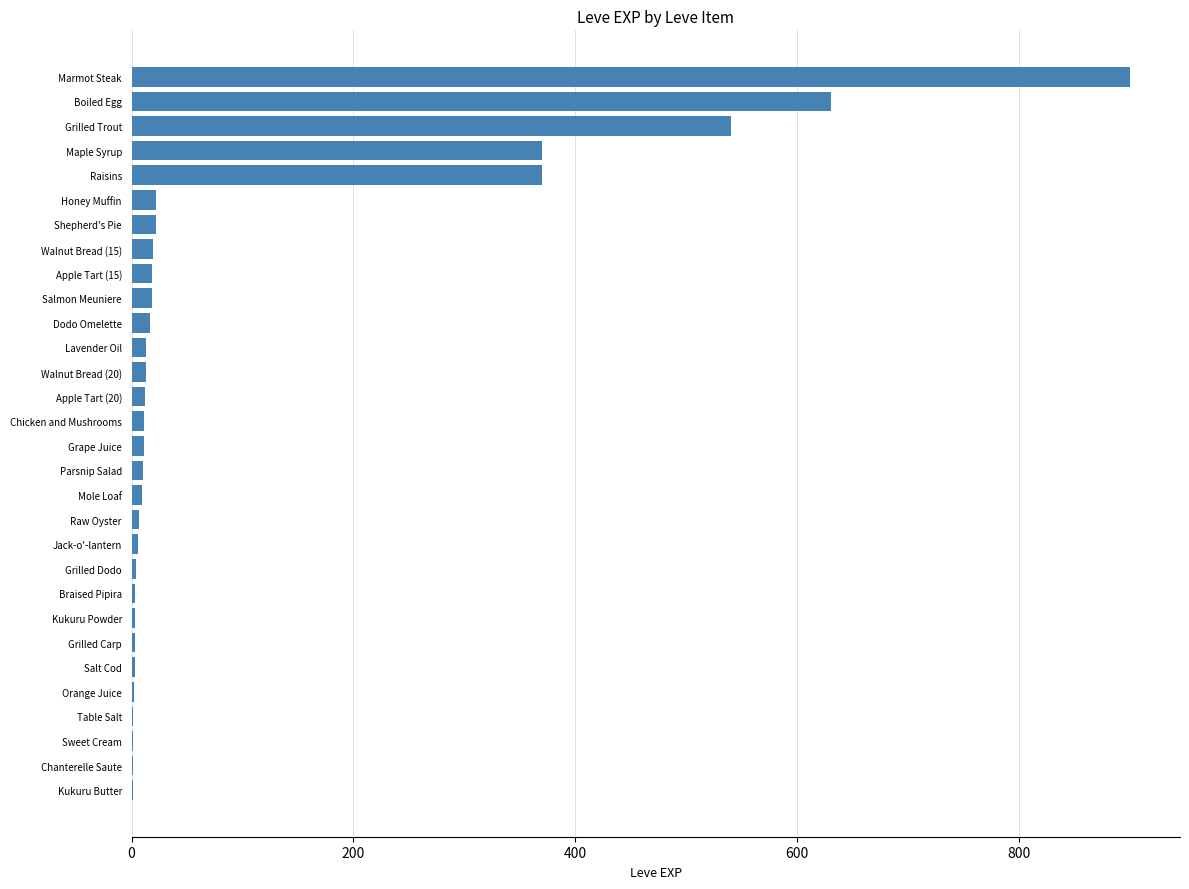

True or false: the data shows 370 at Maple Syrup.

True